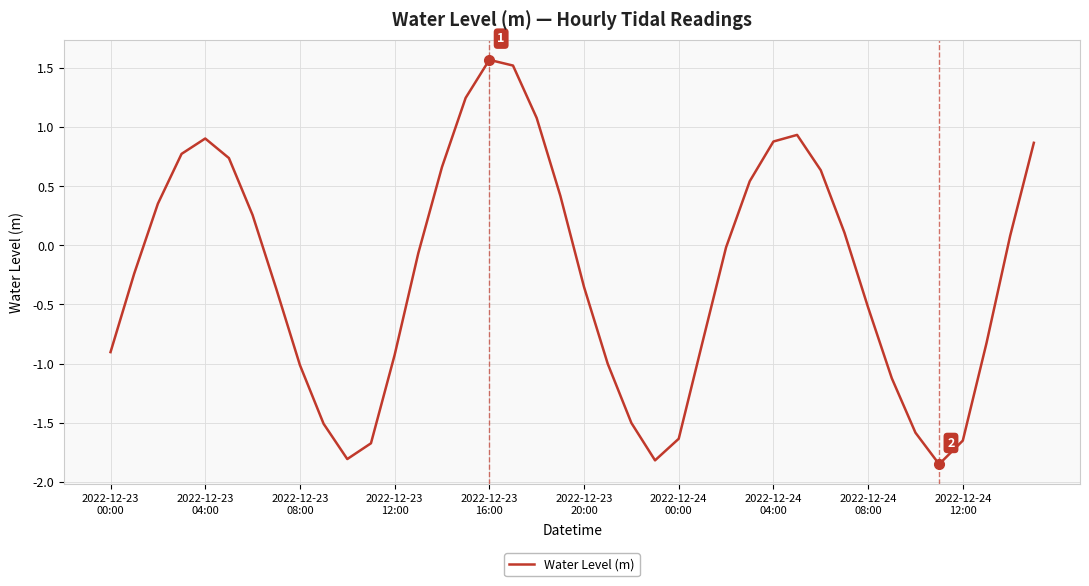

What is the difference between the maximum and minimum values?

3.4